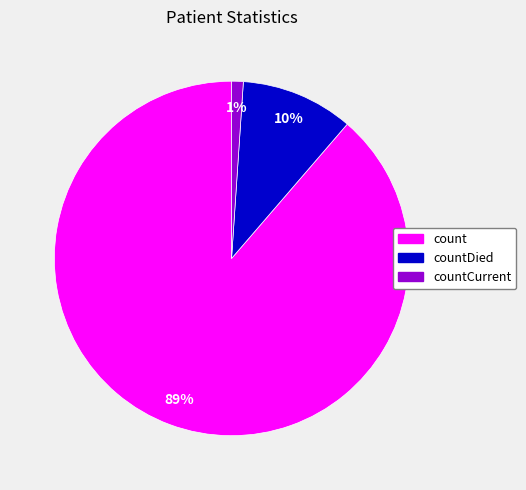

What percentage is the count slice, to the nearest percent?

89%